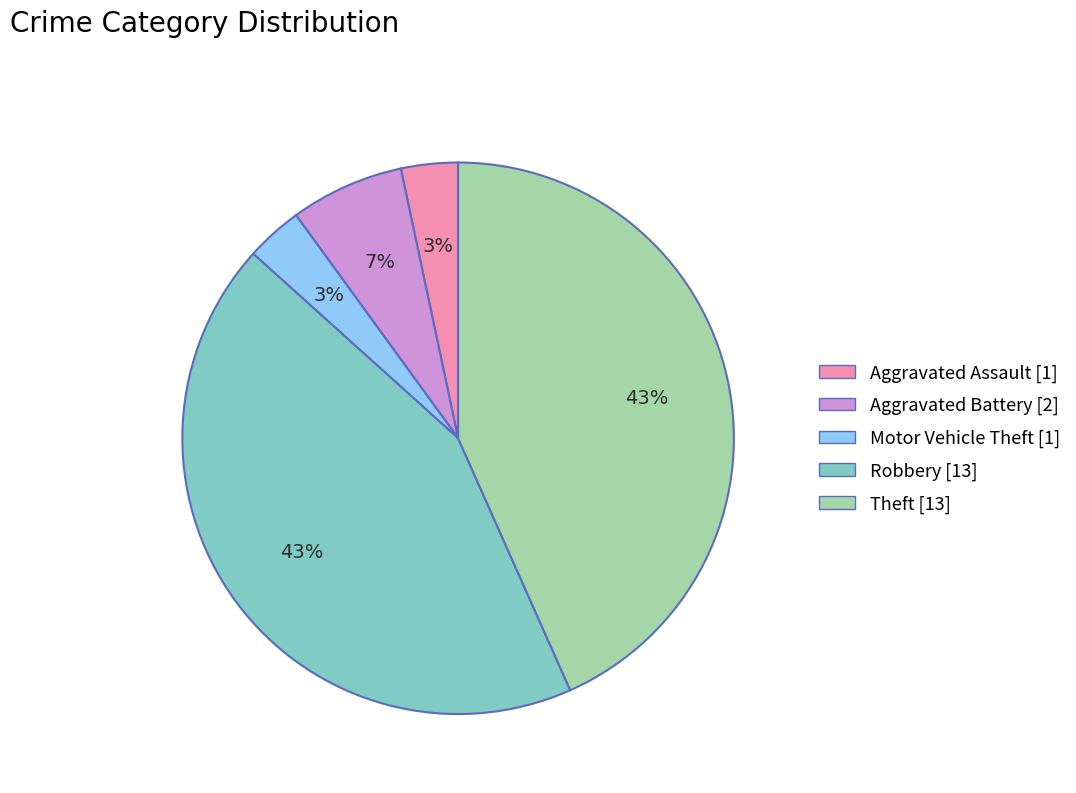

To the nearest percent, what is the combined percentage of Aggravated Assault and Aggravated Battery?

10%